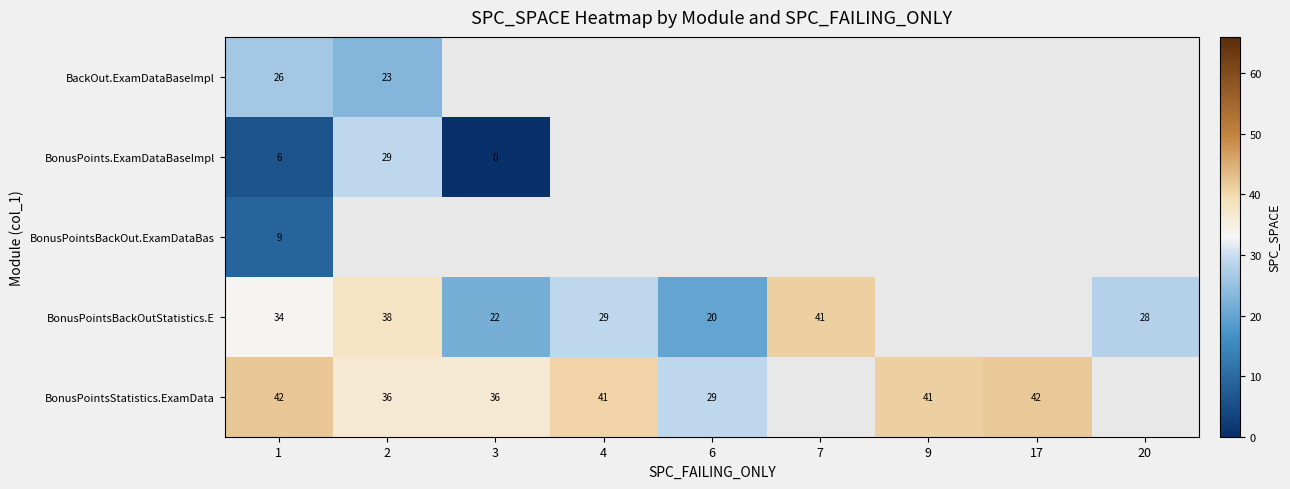

Which category has the highest value across all series?

1